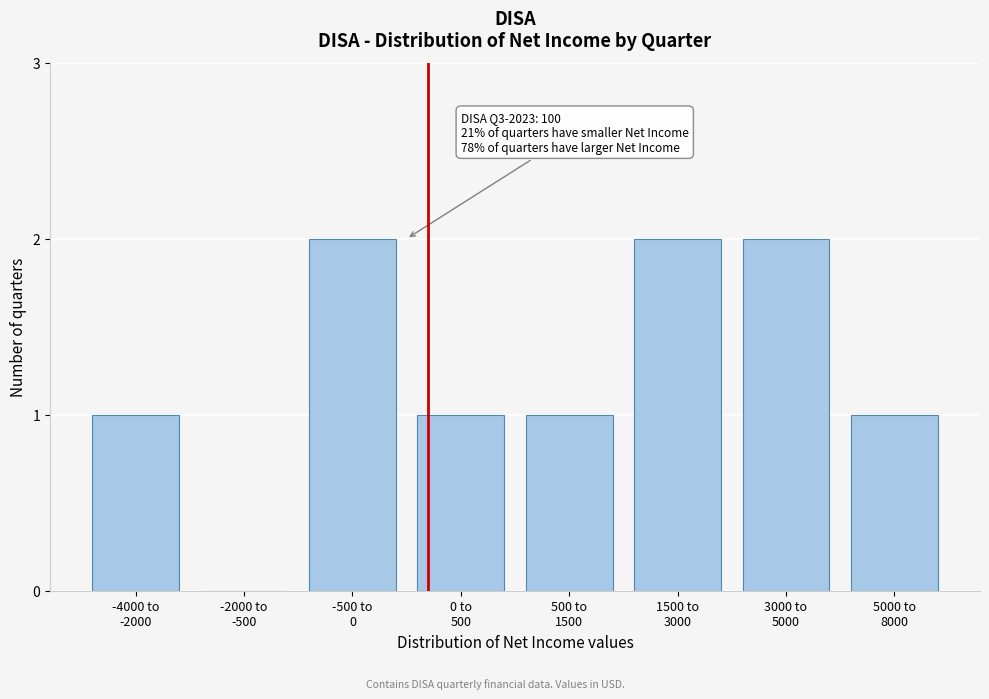

What is the sum of all values?

10